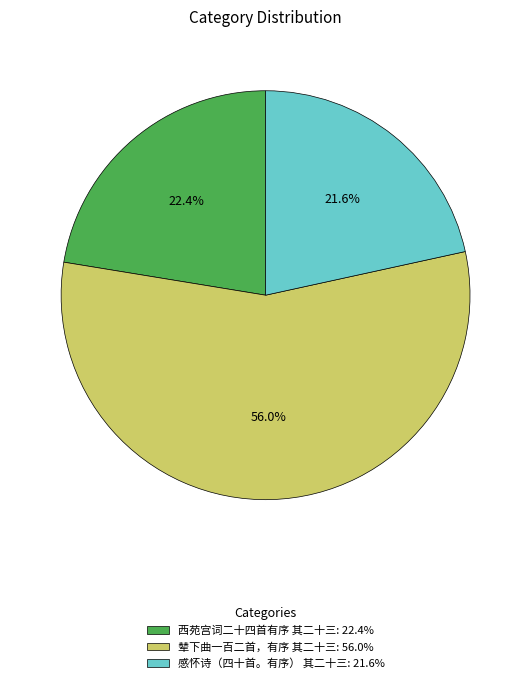

Which slice is the smallest?

感怀诗（四十首。有序） 其二十三